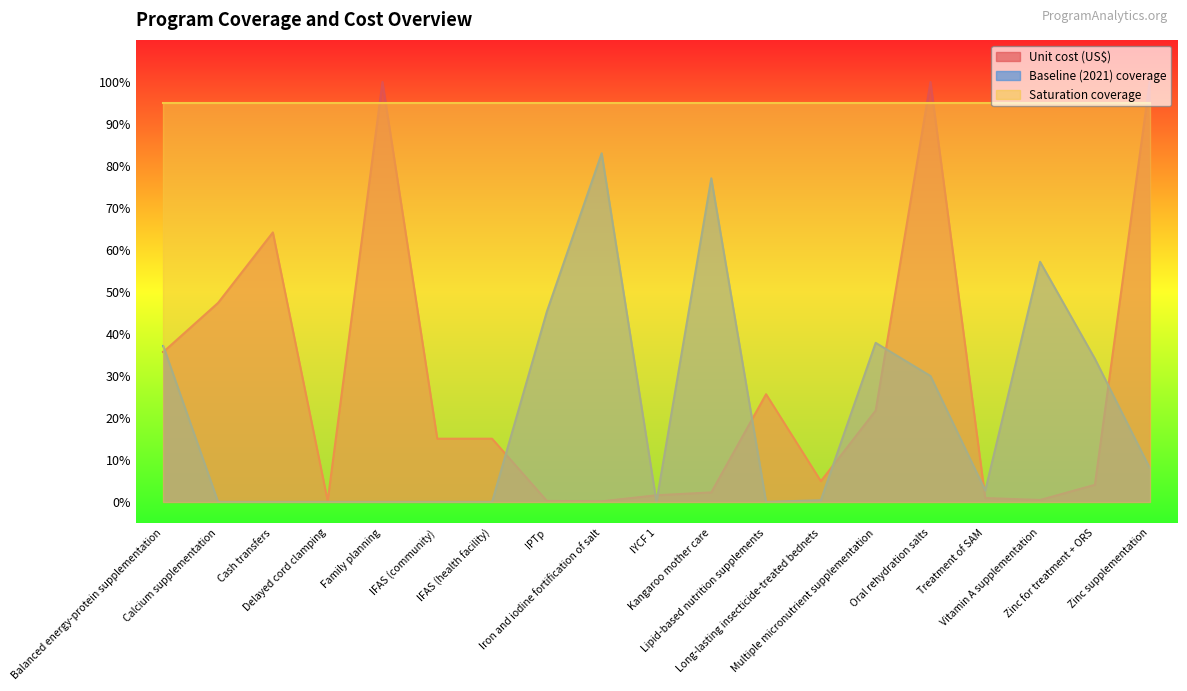

True or false: Baseline (2021) coverage and Unit cost (US$) cross at least once.

True